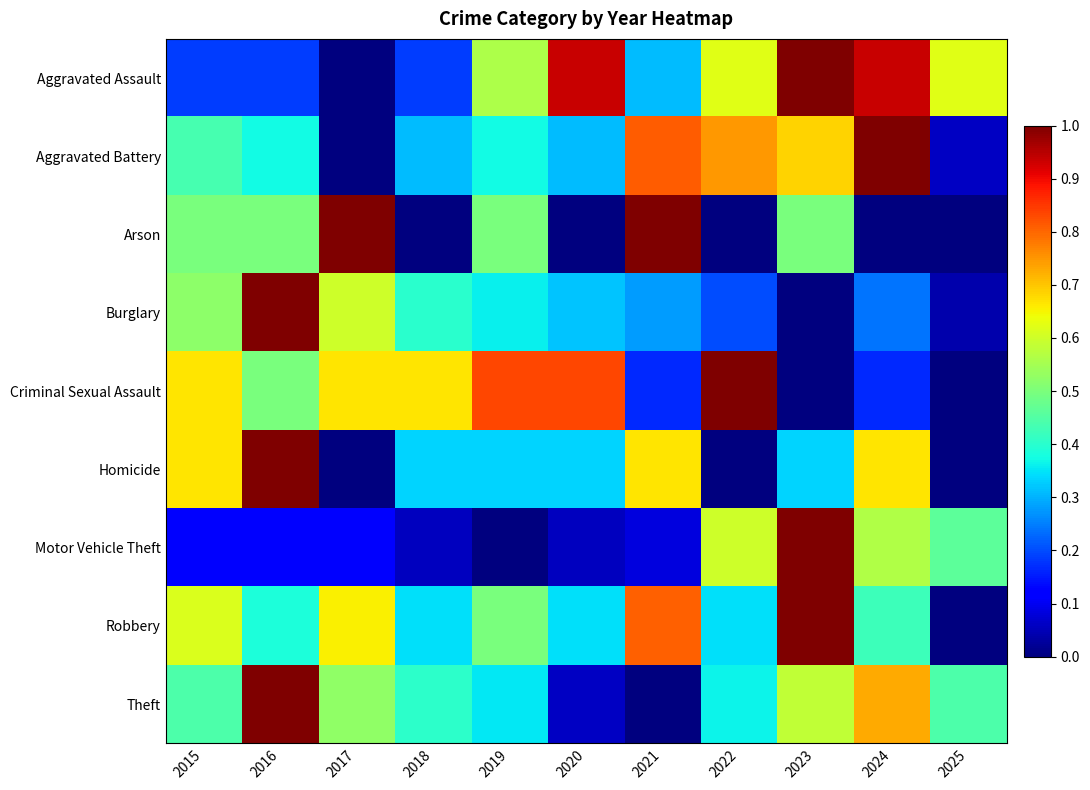

What is the greatest value displayed?

1.0